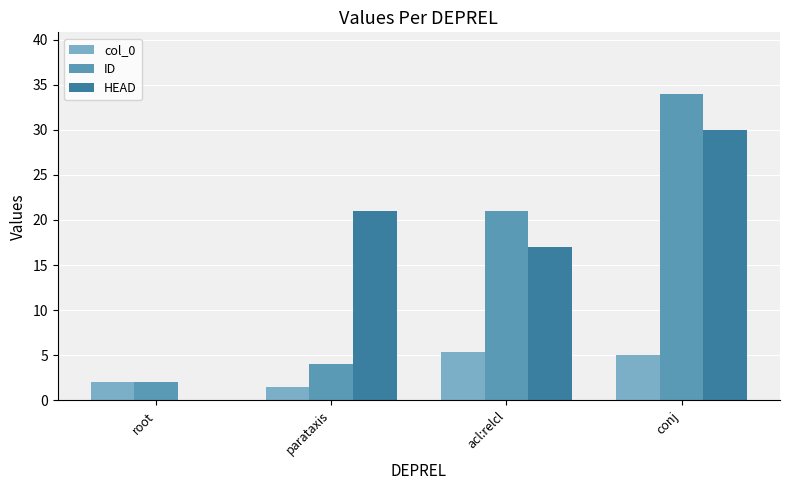

Count the number of data series in this chart.

3